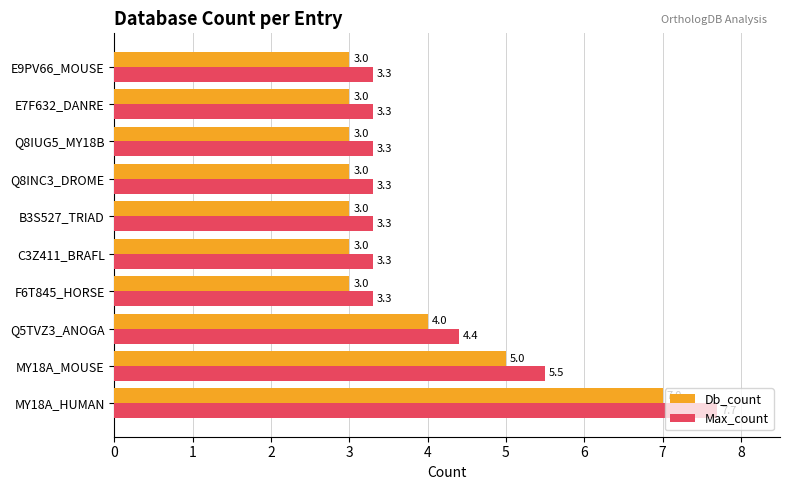

At which label does Db_count reach its peak?

MY18A_HUMAN